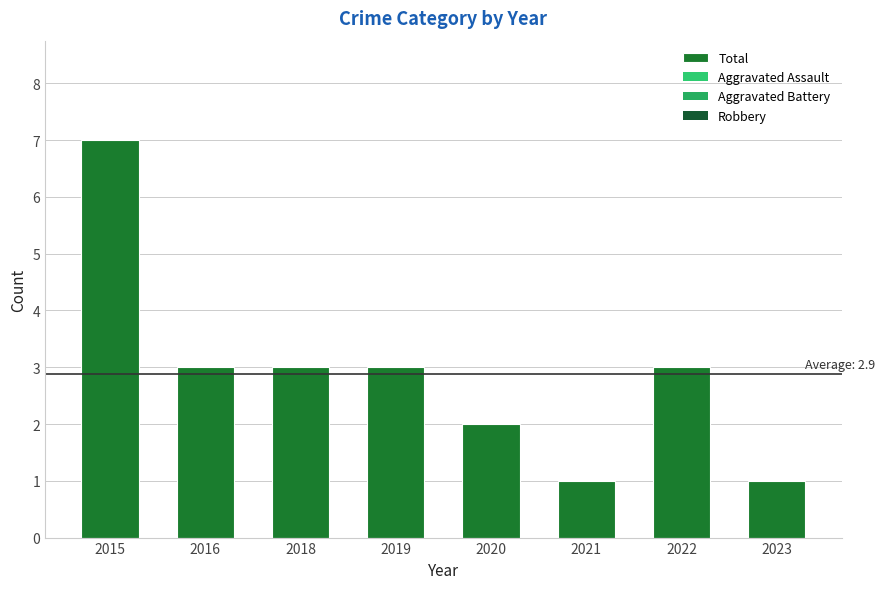

What is the greatest value displayed?

7